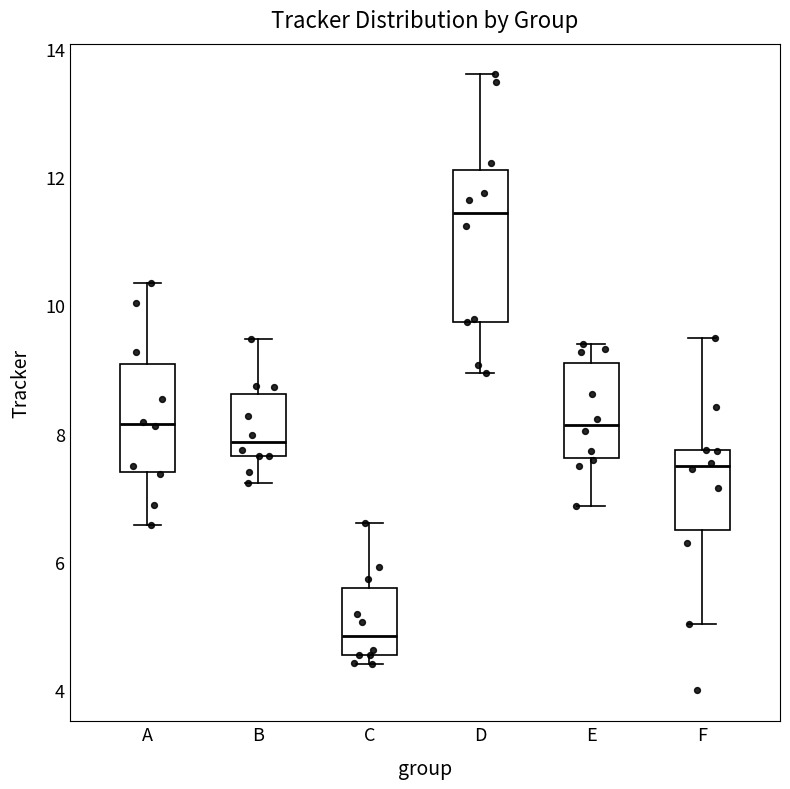

Which box has the highest median line?

D